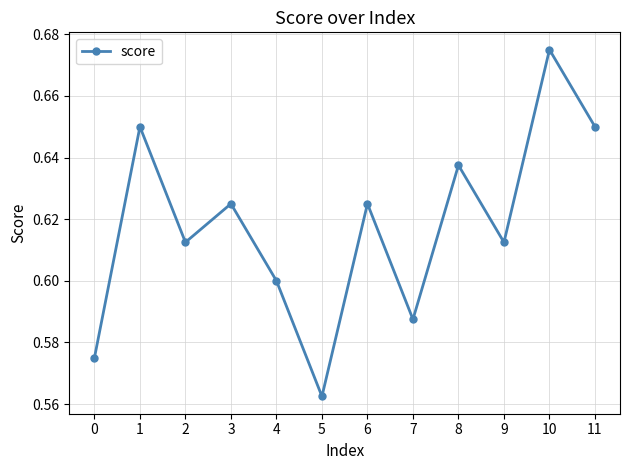

Which category has the lowest value across all series?

5